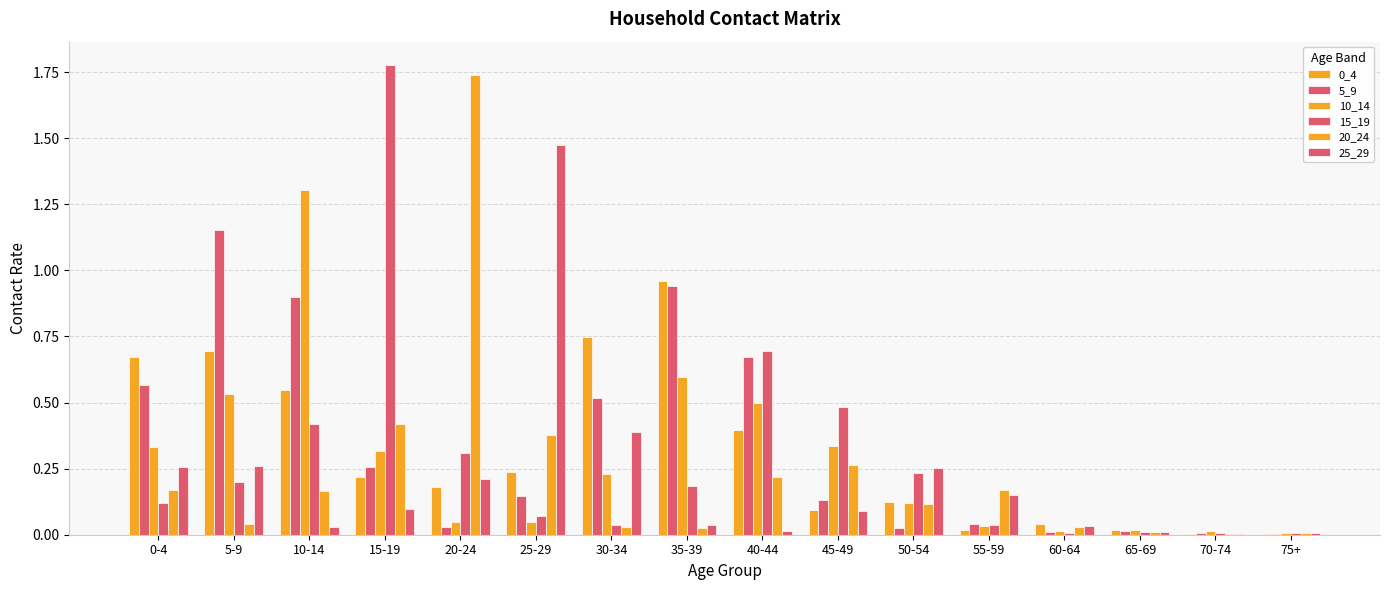

Between 15-19 and 75+, which is larger?

15-19